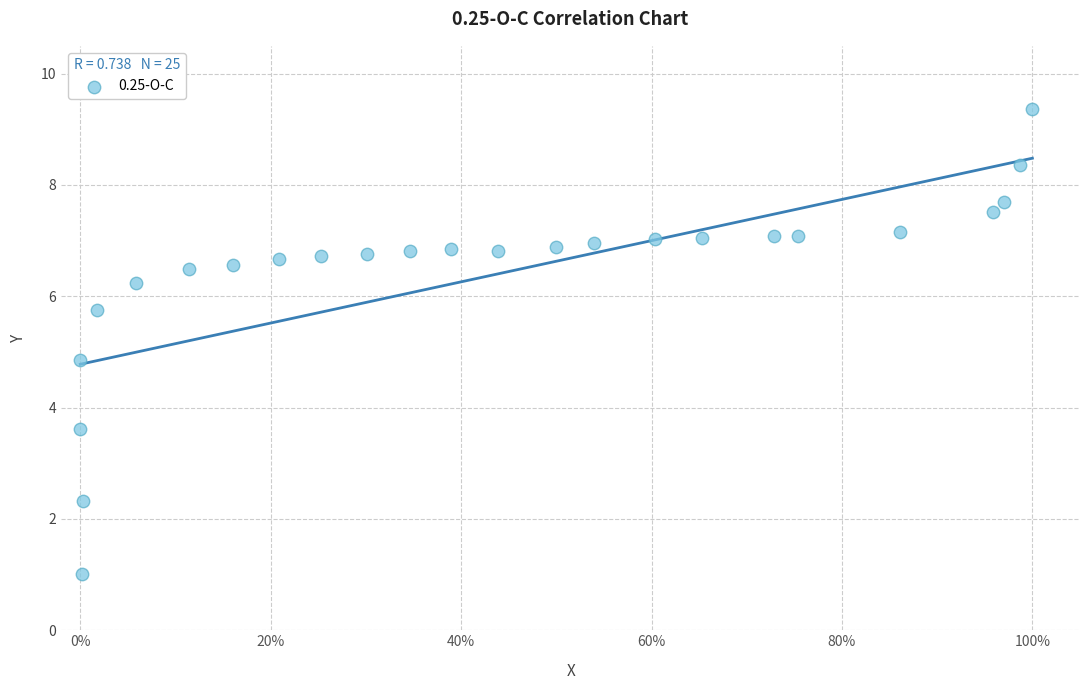

What Y value in the scatter plot is closest to 5?

4.9